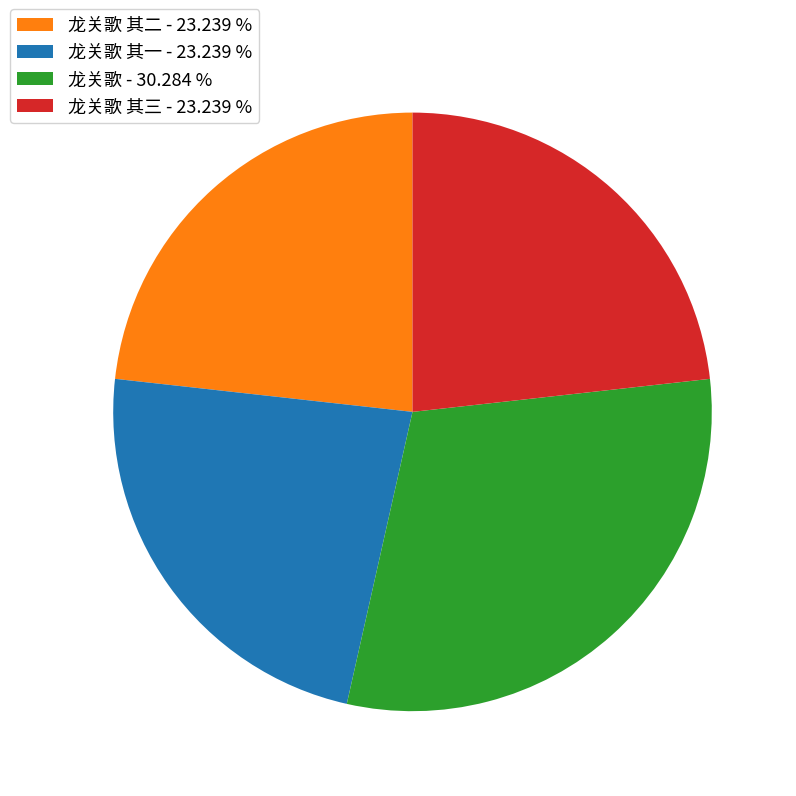

Is the sum of 龙关歌 其二 - 23.239 % and 龙关歌 - 30.284 % greater than half?

Yes